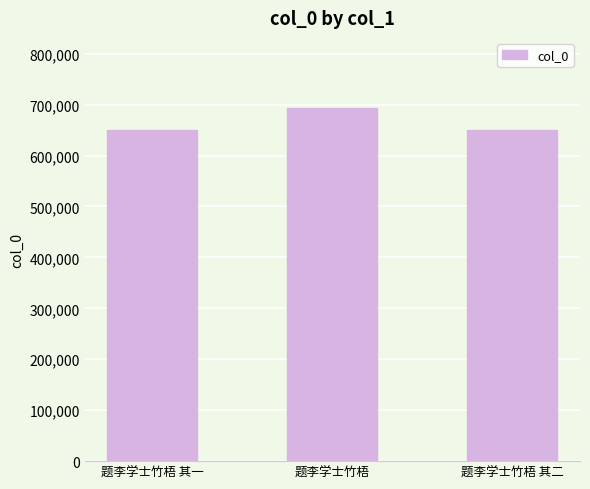

Count the number of categories in the chart.

3